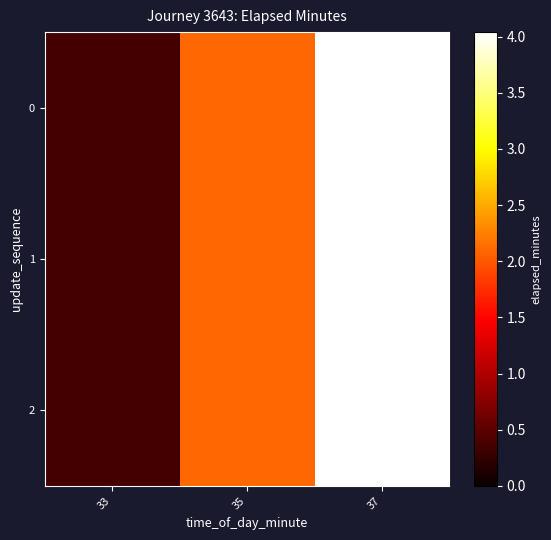

Reading left to right, what are all the values shown in this chart?

0: 33=0.3	35=2.1	37=4.0
1: 33=0.3	35=2.1	37=4.0
2: 33=0.3	35=2.1	37=4.0